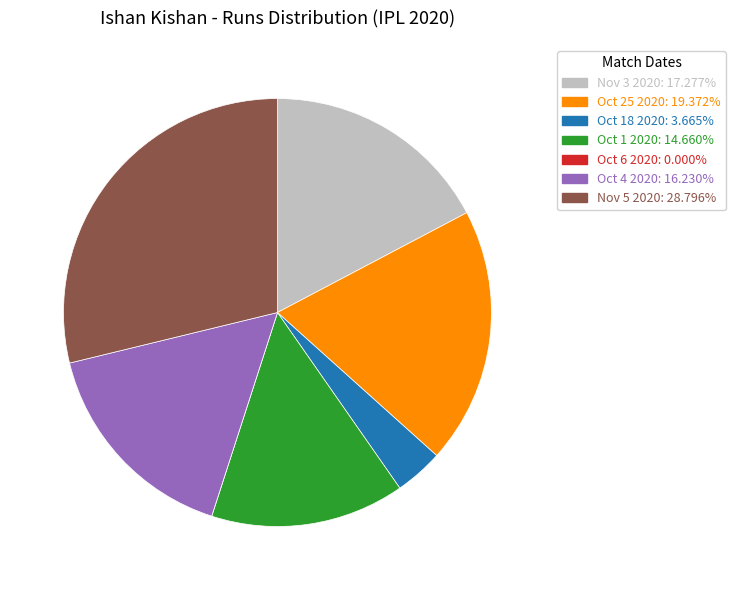

Which has a higher value, Oct 4 2020 or Nov 5 2020?

Nov 5 2020